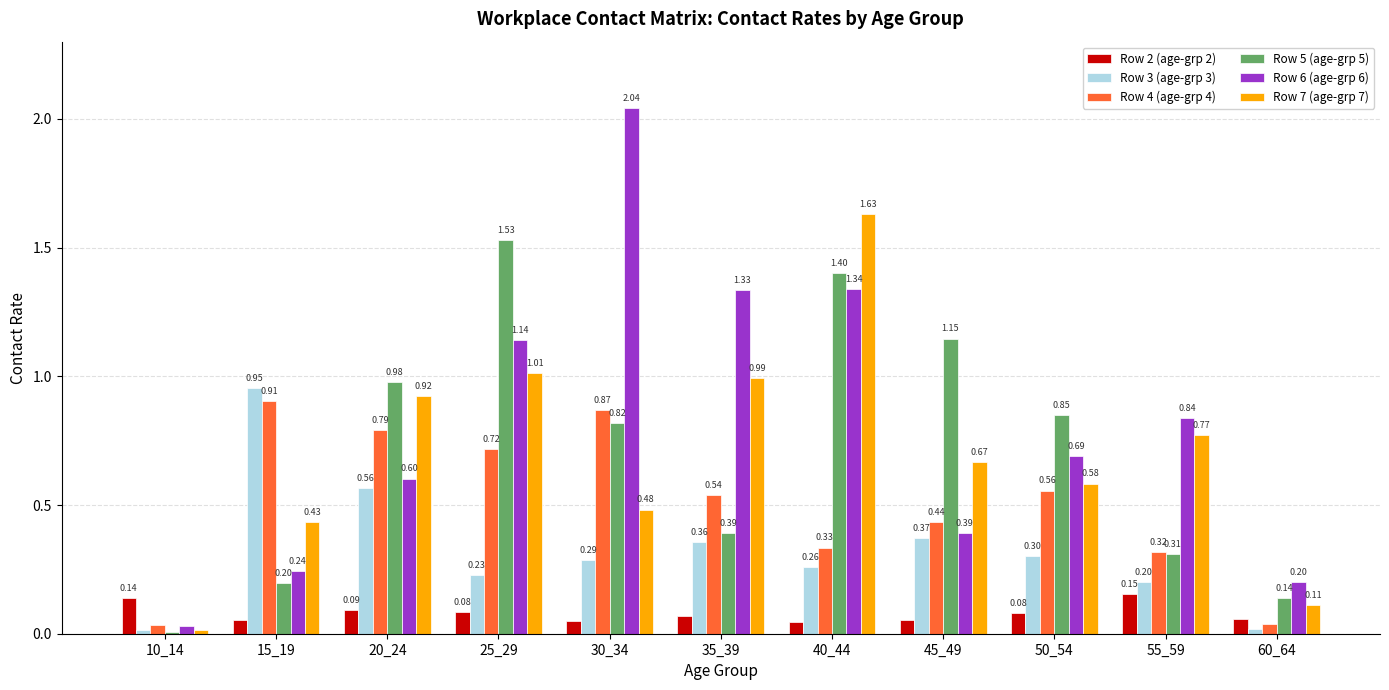

Does the chart contain stacked bars?

No